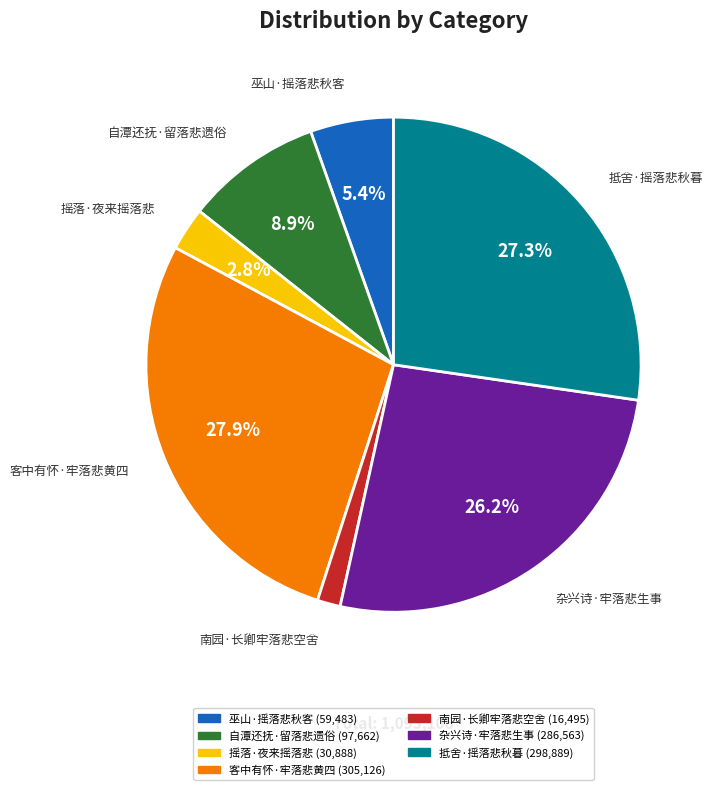

Count the number of slices in the pie.

7